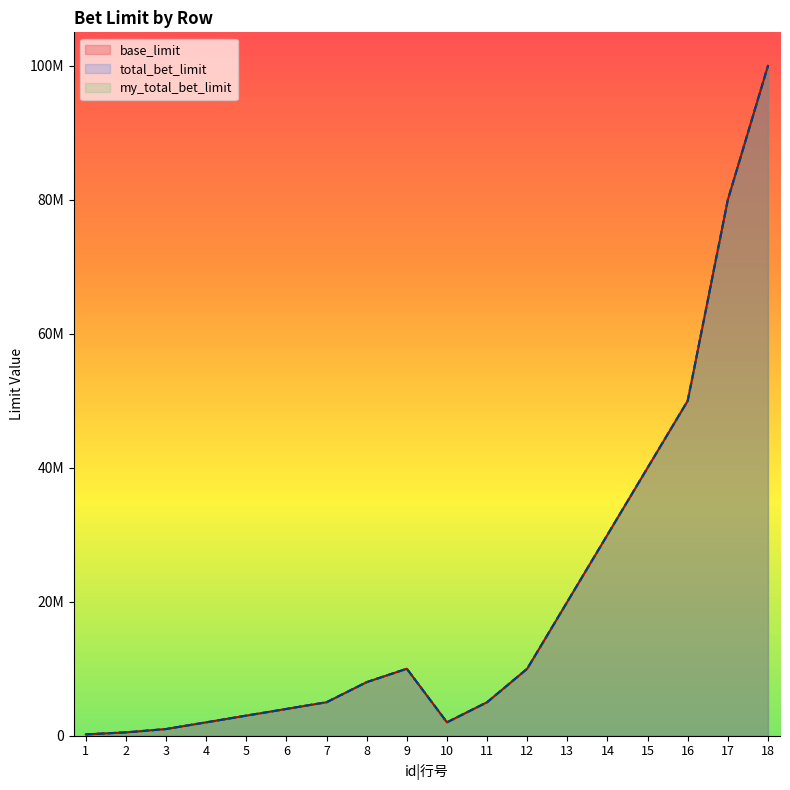

What is the total value across all series at 17?

240000000